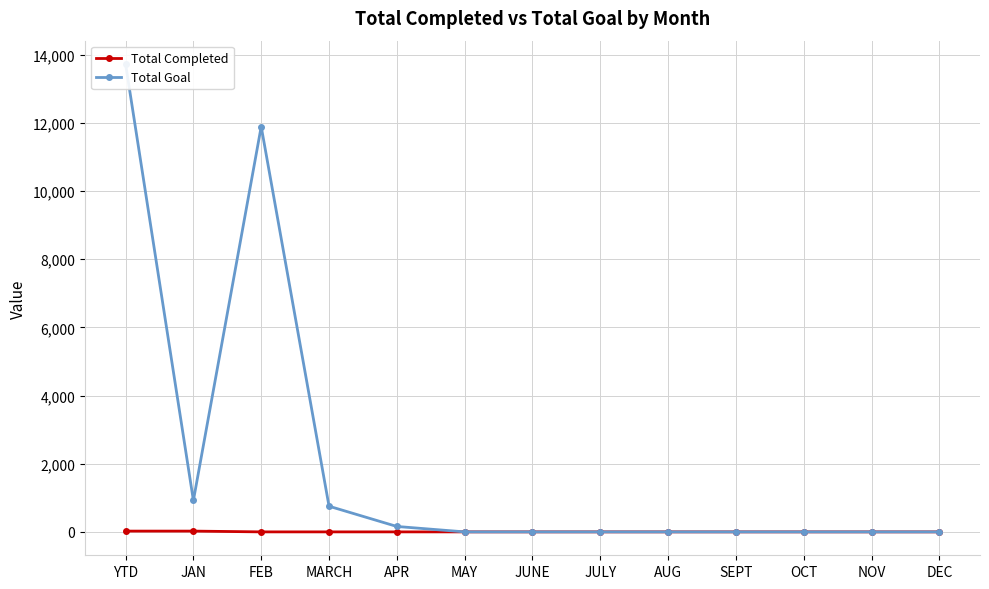

What is the label of the 13th point from the right?

YTD